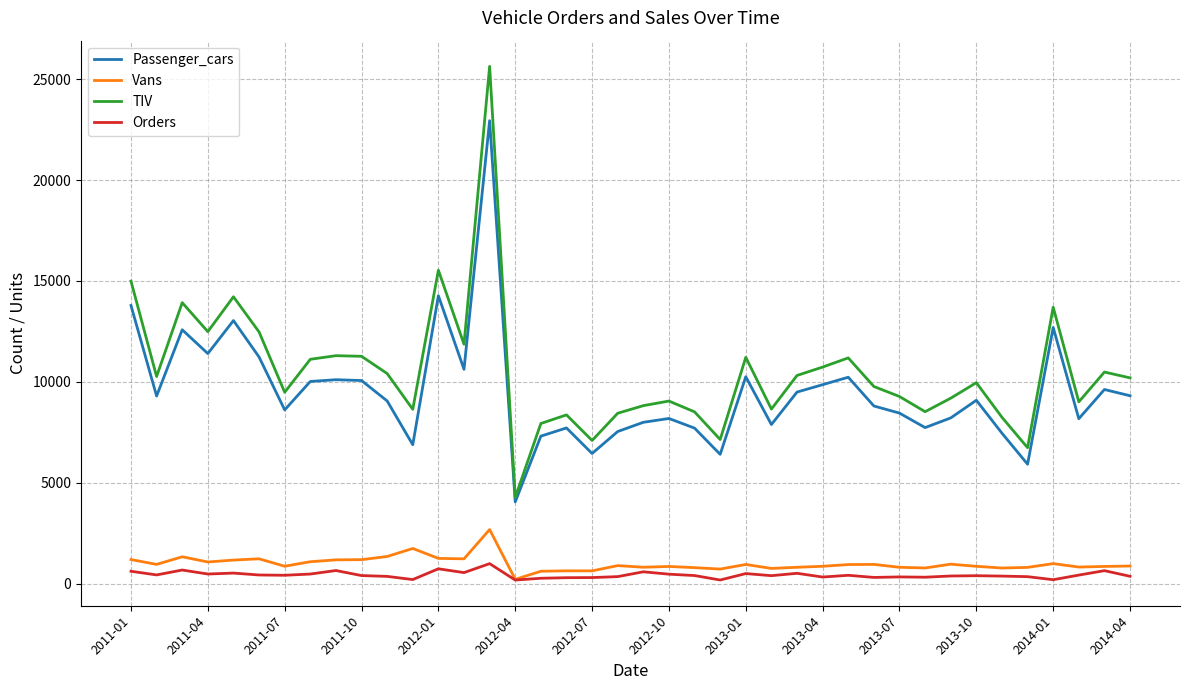

Rank the series by their maximum value, from highest to lowest.

TIV, Passenger_cars, Vans, Orders